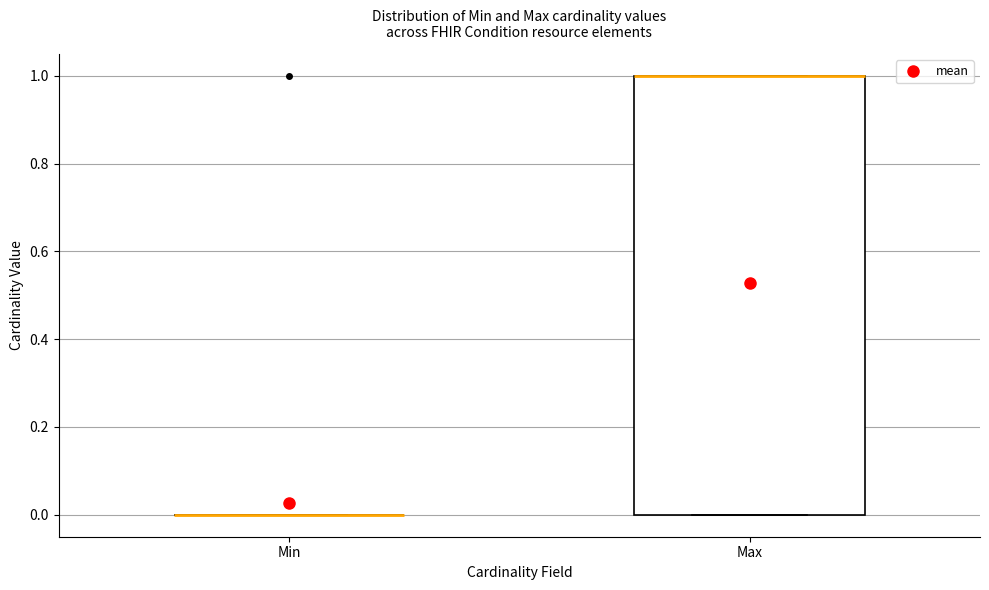

Reading left to right, transcribe this box plot: for each box, give where its median line is, the range the box spans, and where its two whiskers end, as read against the y-axis. The values are not printed on the chart, so give them approximately, as read against the axis.

Min: box collapsed to a line at 0, whiskers 0 to 0
Max: median 1 (drawn on the box's upper edge), box 0 to 1, whiskers 0 to 1